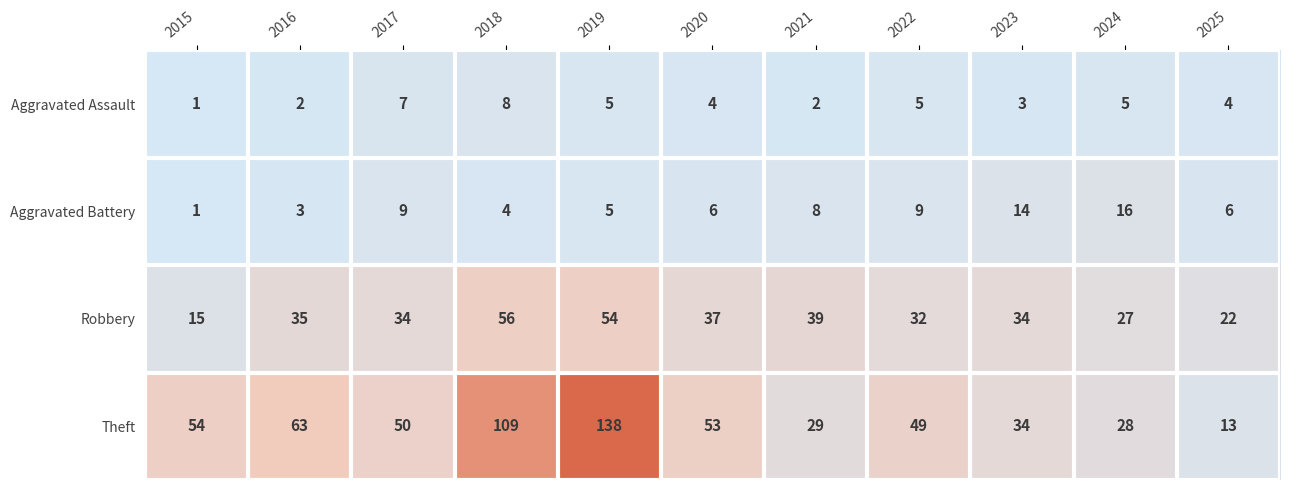

Is the value of Theft at 2022 greater than the value of Aggravated Battery at 2021?

Yes